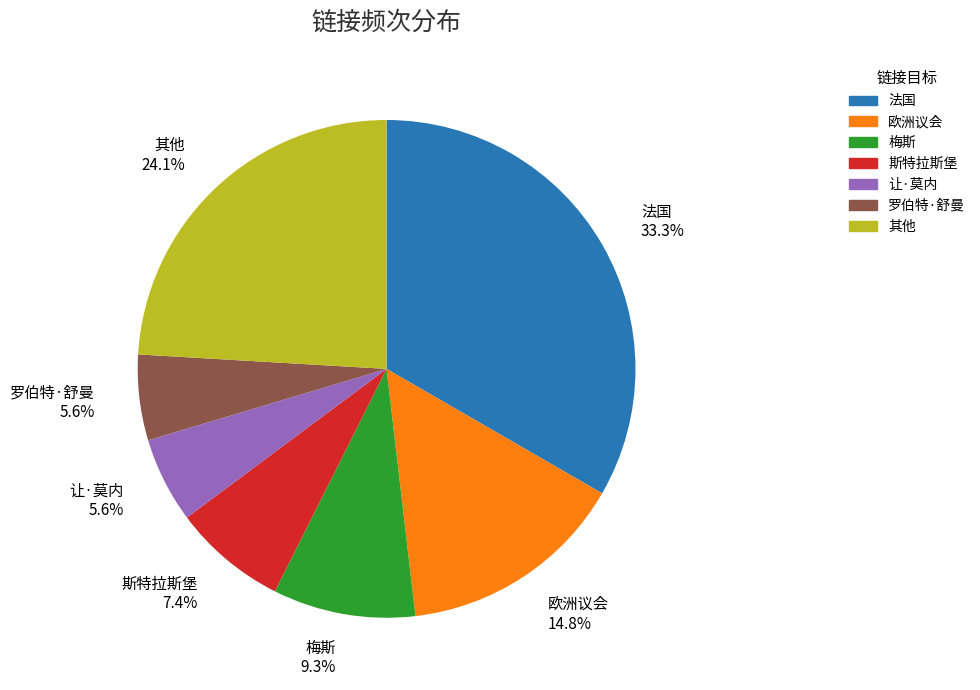

Does 梅斯 account for over 50% of the chart?

No